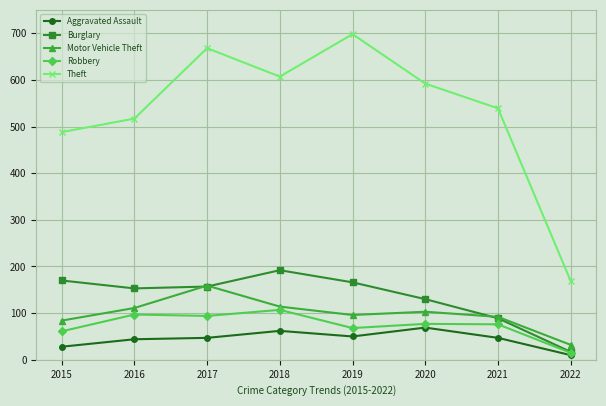

At which category does Burglary reach its first local peak?

2018